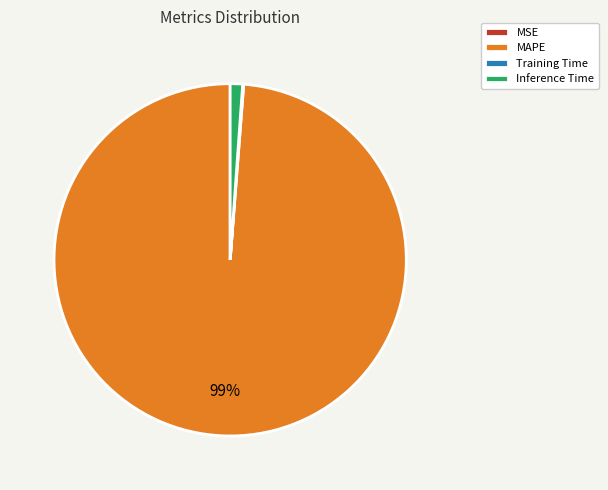

Which category has the biggest portion of the pie?

MAPE